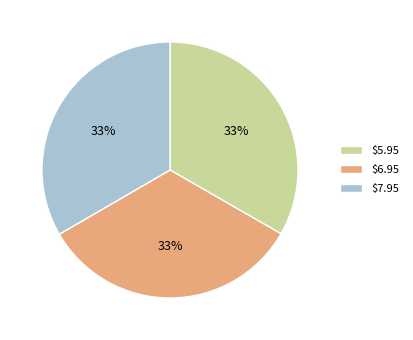

How many segments does this pie chart have?

3